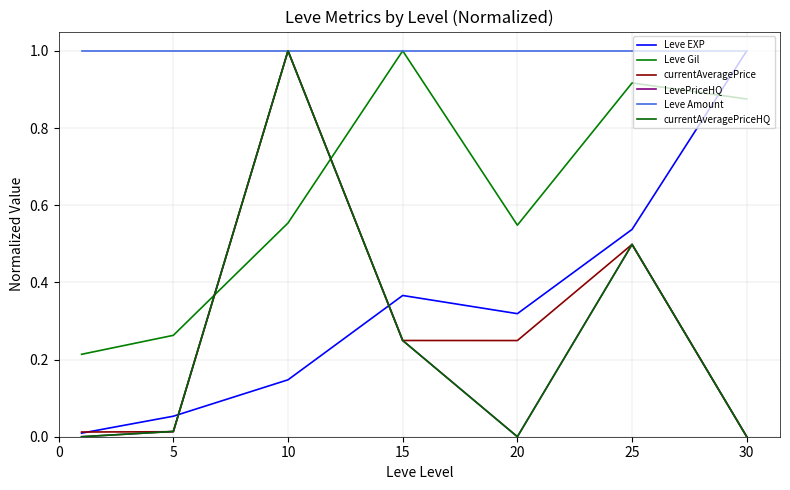

True or false: currentAveragePriceHQ and Leve Amount cross at least once.

False